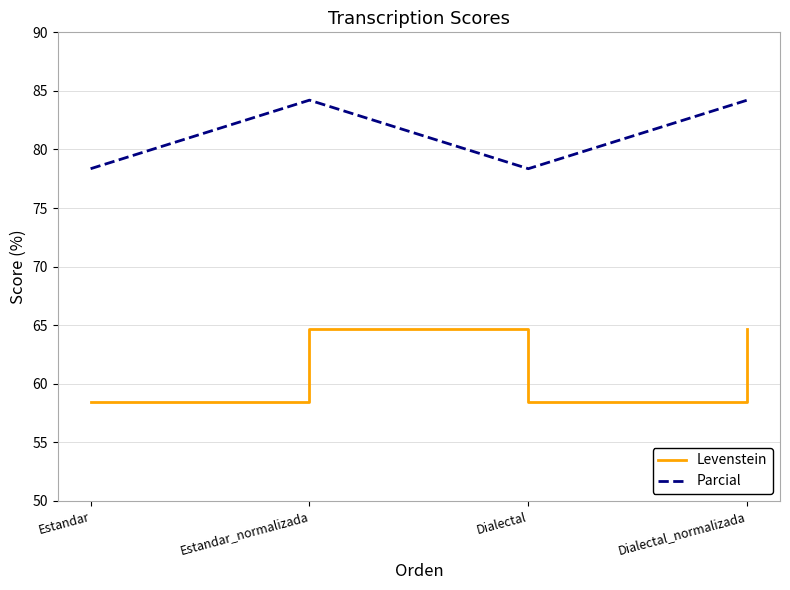

At Estandar_normalizada, list the series in order from largest to smallest.

Parcial, Levenstein